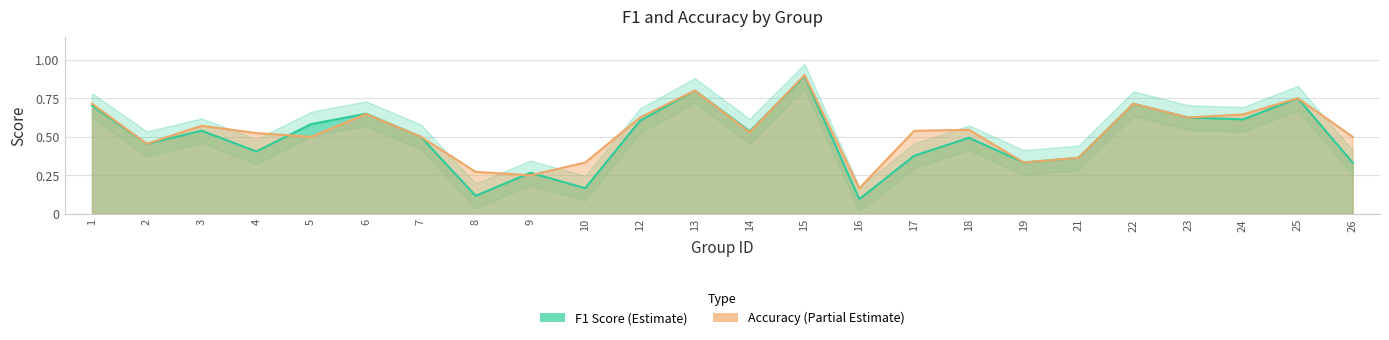

Does the chart have visible grid lines?

Yes